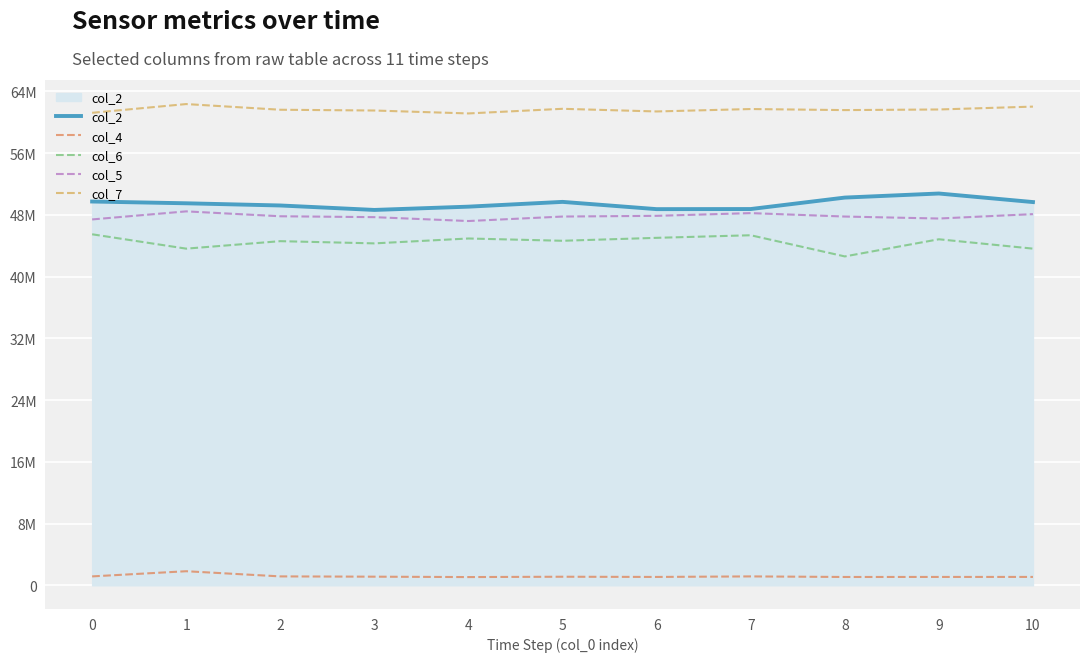

Is this an area chart (filled region under the line)?

Yes